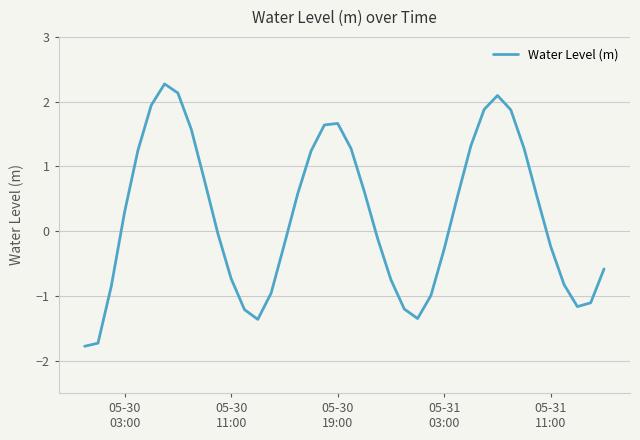

What is the difference between the maximum and minimum values?

4.1